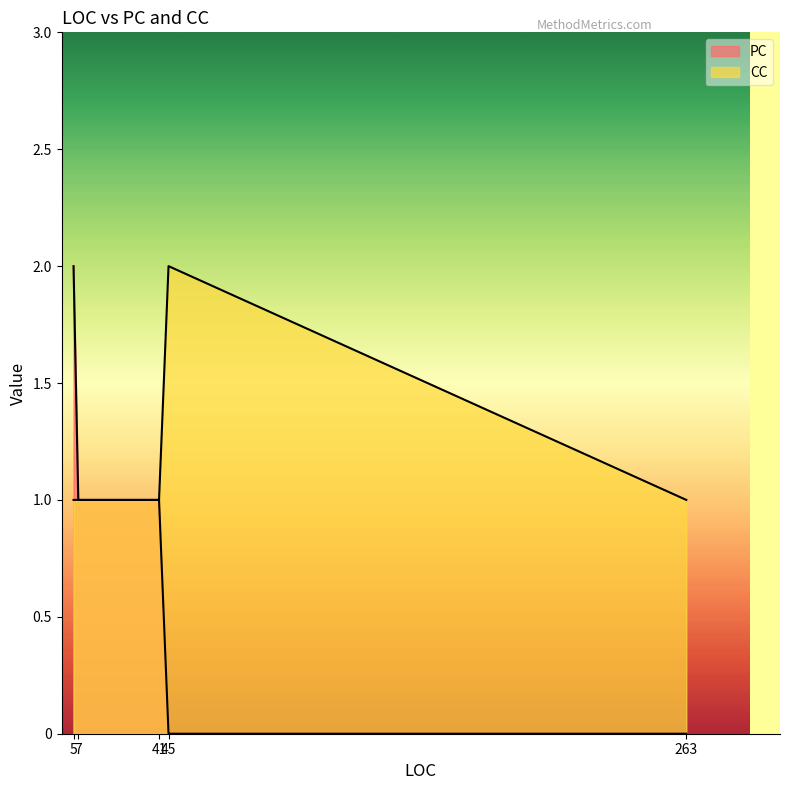

Is the value of PC at 7 greater than the value of CC at 263?

No